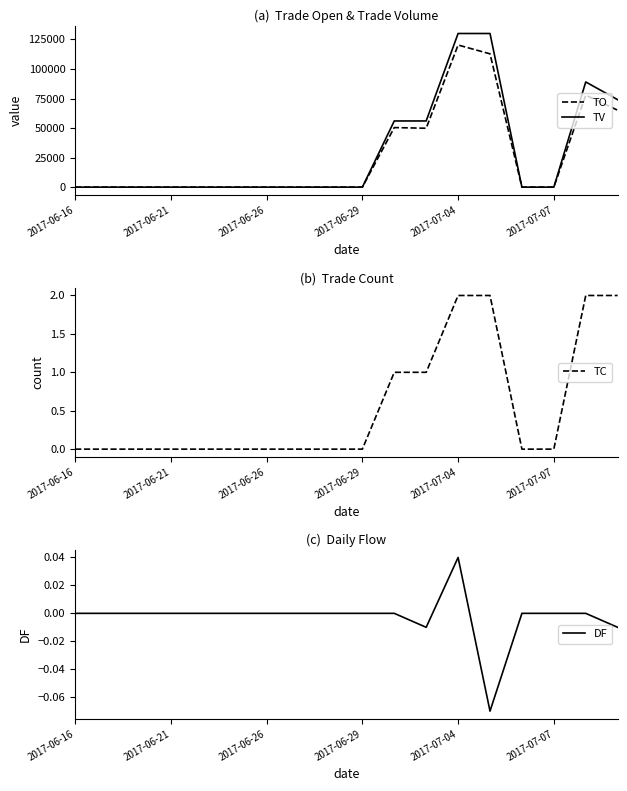

True or false: TC has more than 2 points higher than both neighbors.

False